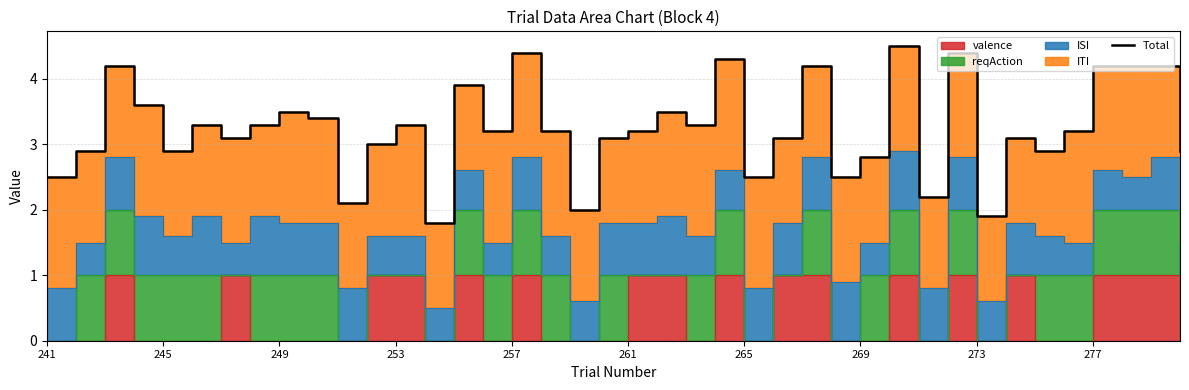

How many interior local peaks (higher than both neighbors) does the data have?

12